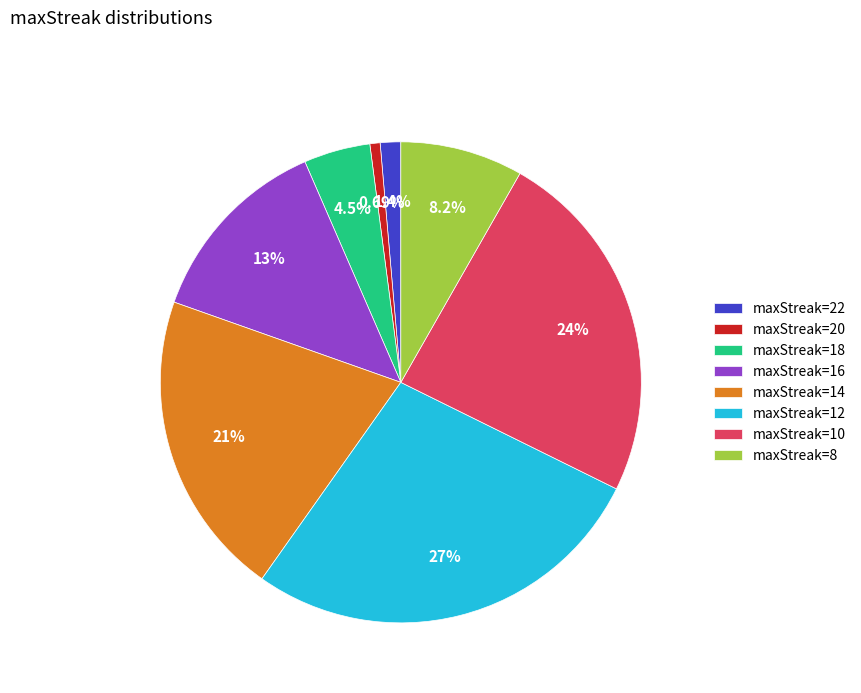

Rank the categories by value from highest to lowest.

maxStreak=12, maxStreak=10, maxStreak=14, maxStreak=16, maxStreak=8, maxStreak=18, maxStreak=22, maxStreak=20